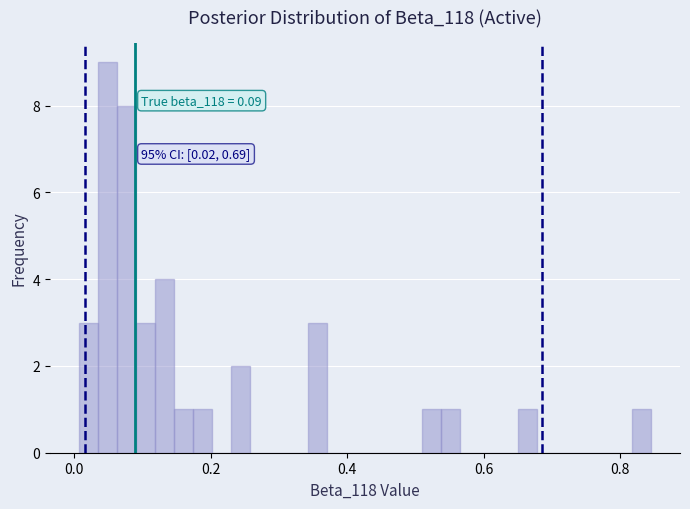

Around what value on the x-axis is the tallest bar? Give the approximate position of its centre, as read against the axis.

0.04